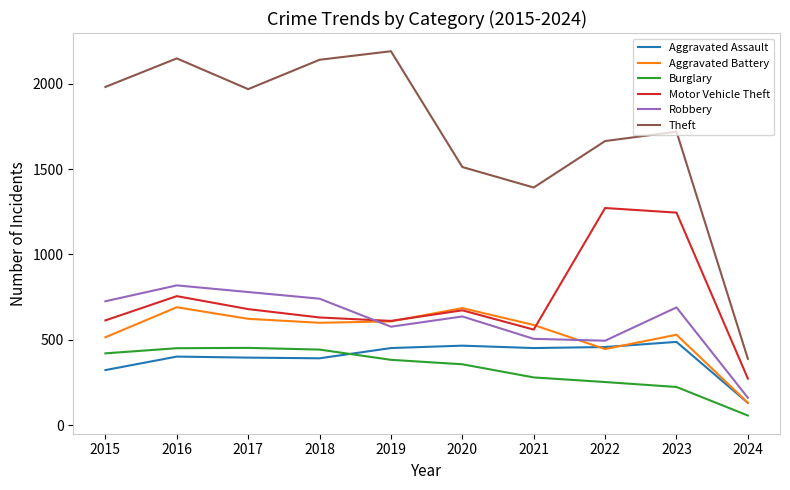

How many lines are shown in the chart?

6